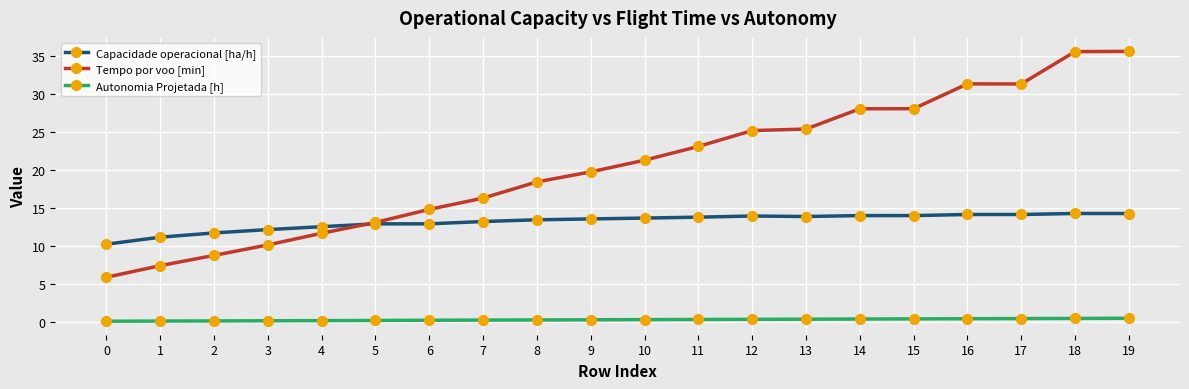

What is the maximum value shown in the chart?

35.6